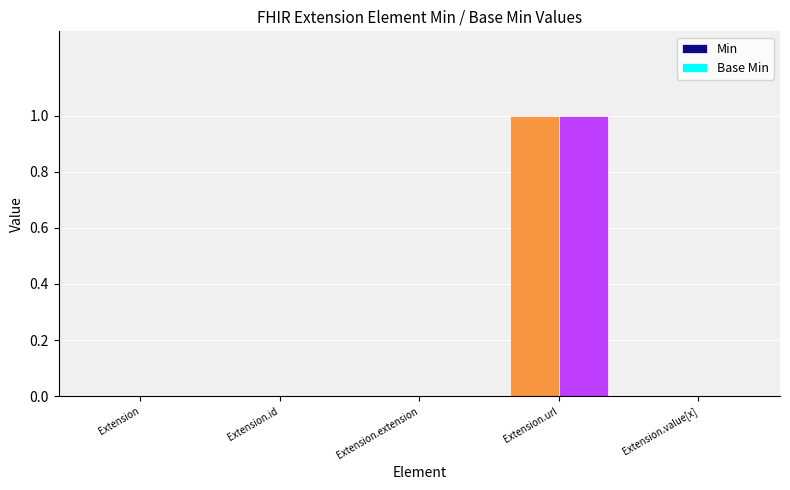

The value of Min at Extension.id is 0. True or false?

True